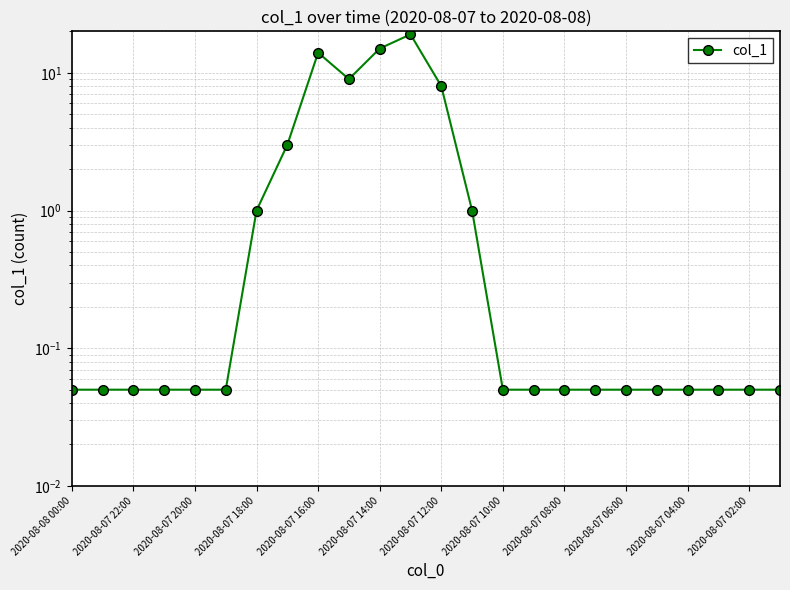

At which category does the chart reach its minimum across all series?

2020-08-08 00:00